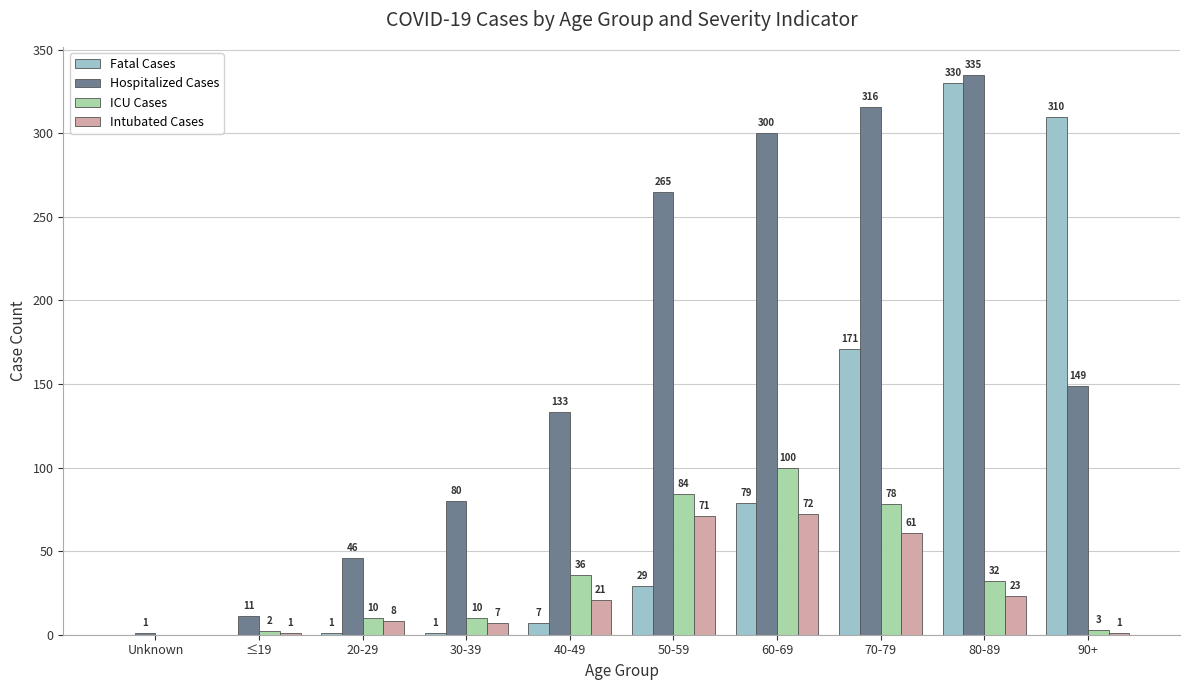

What is the sum of the Intubated Cases values at 60-69 and Unknown?

72